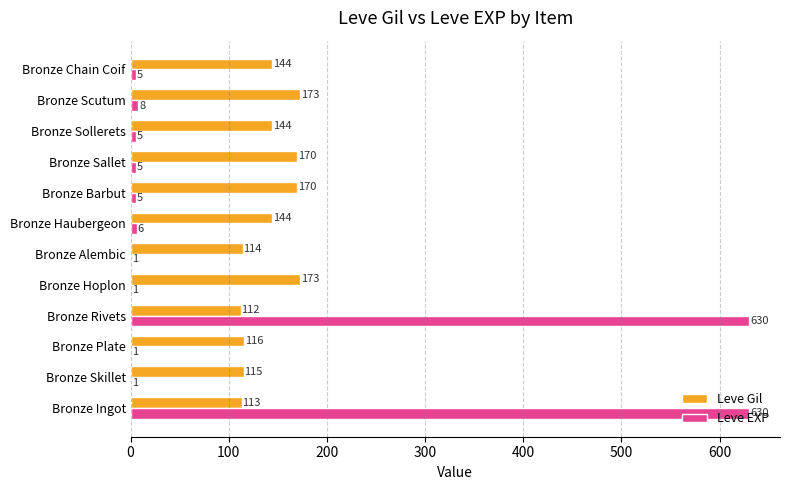

What is the greatest value displayed?

630